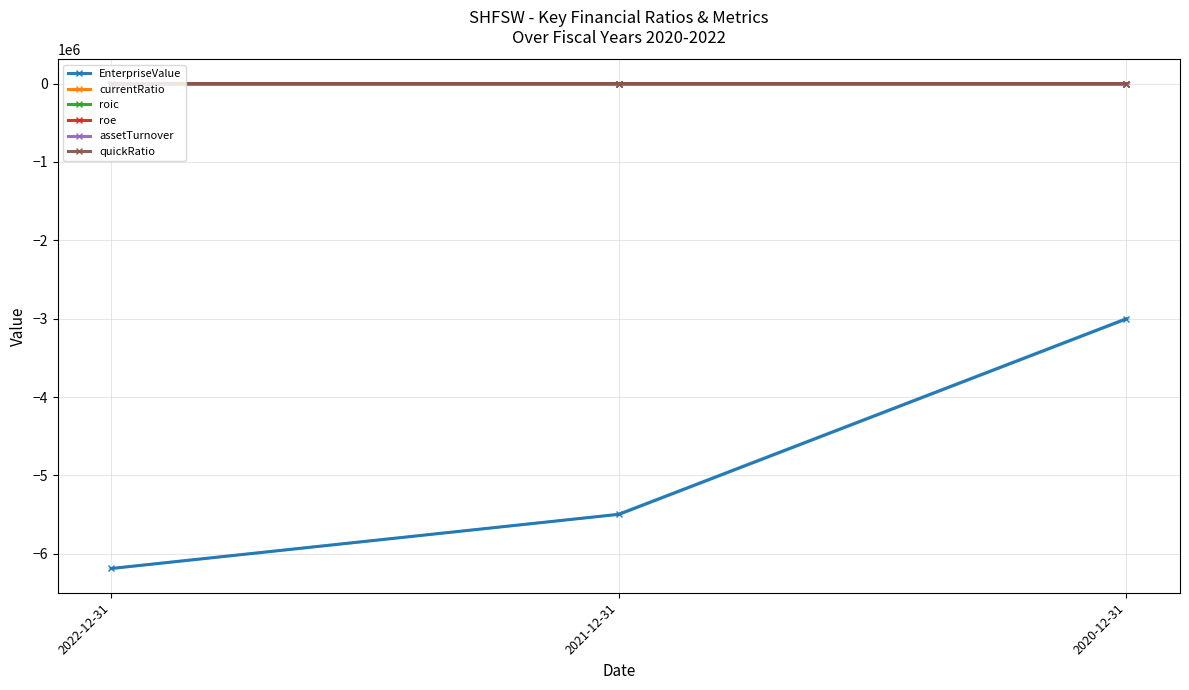

What is the maximum value for assetTurnover?

1.8